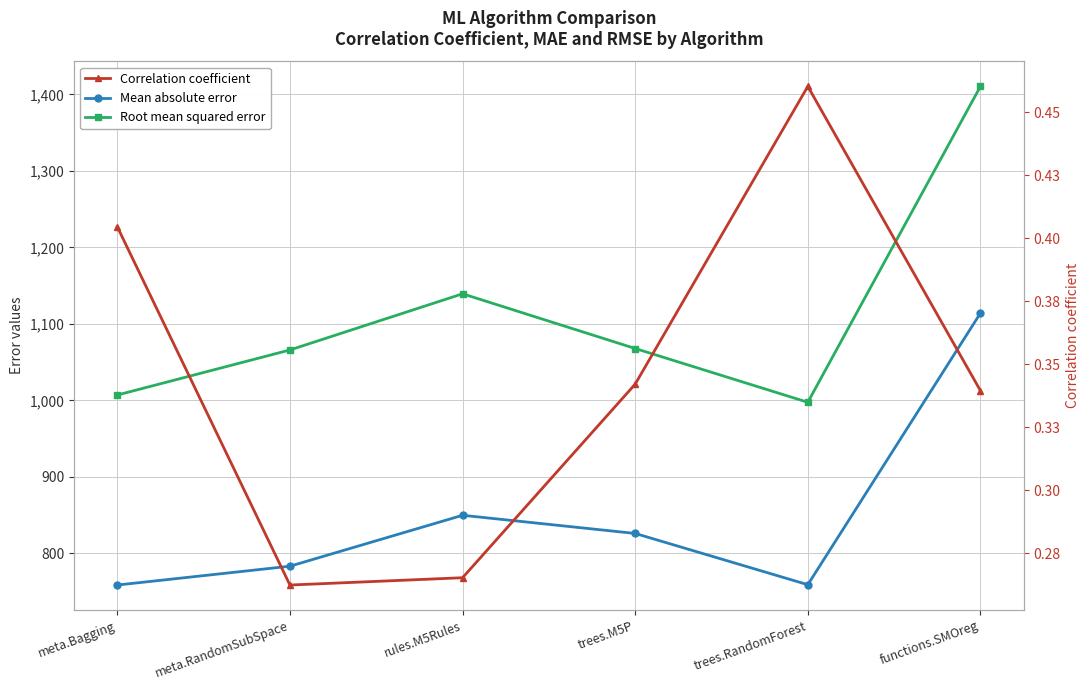

List the labels in order of Correlation coefficient value, largest first.

trees.RandomForest, meta.Bagging, trees.M5P, functions.SMOreg, rules.M5Rules, meta.RandomSubSpace